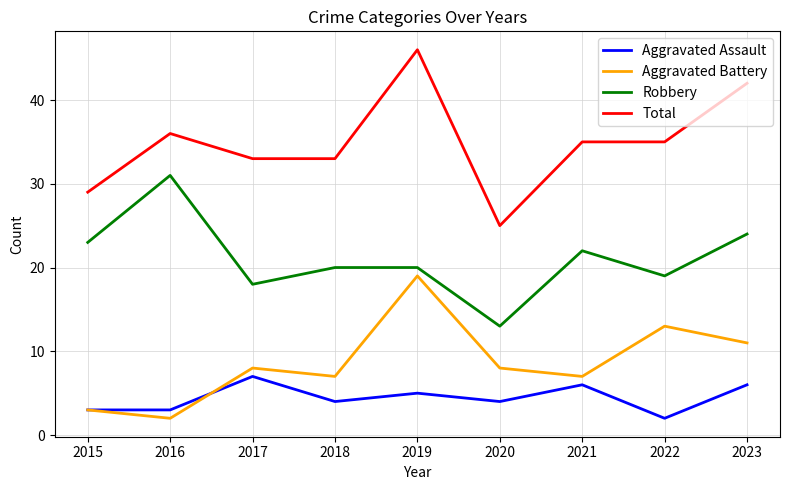

Which series has the widest spread of values?

Total